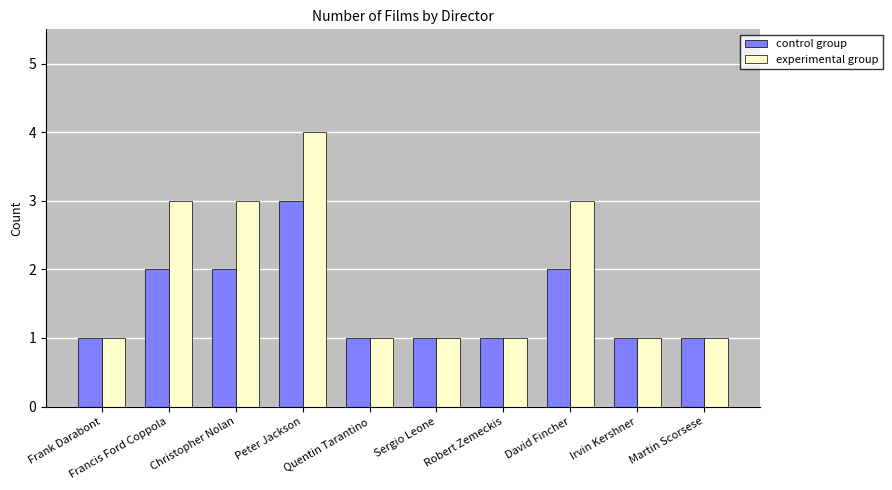

At how many categories does at least one series exceed 2?

4